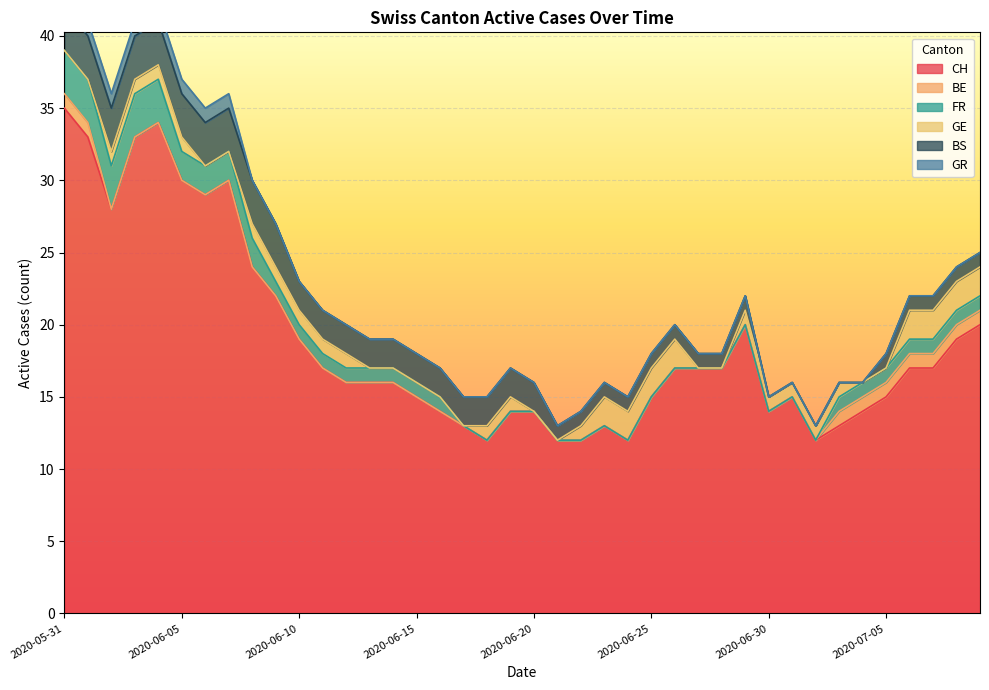

What is the approximate value of BS at 2020-06-03?

3